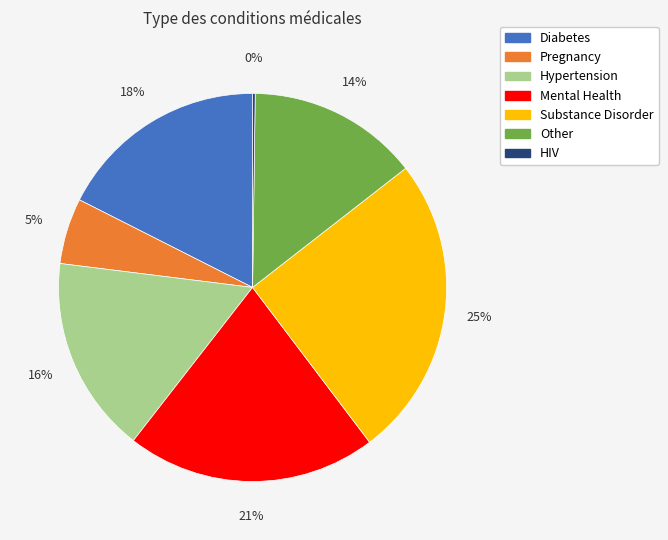

Between Diabetes and Mental Health, which is larger?

Mental Health